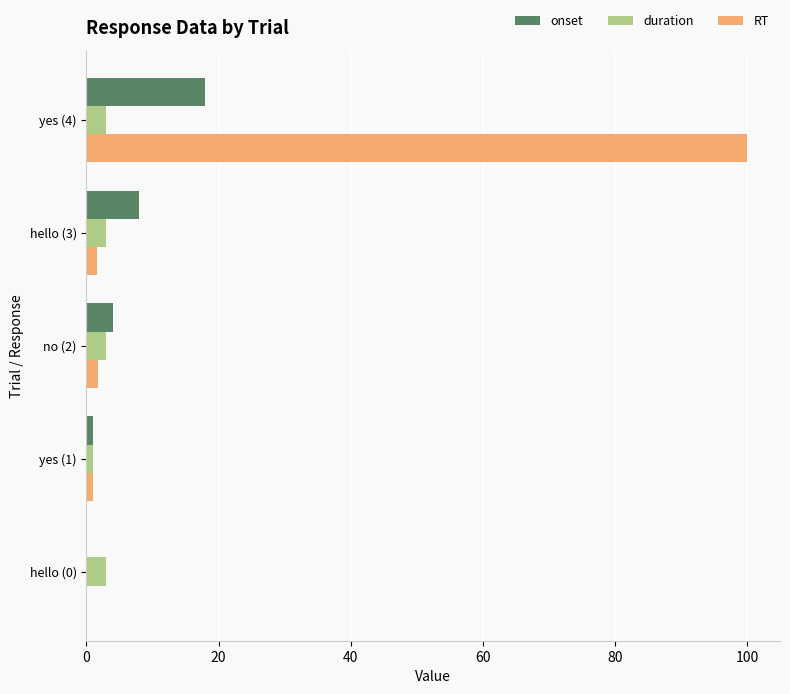

What is the sum of all onset values?

31.0